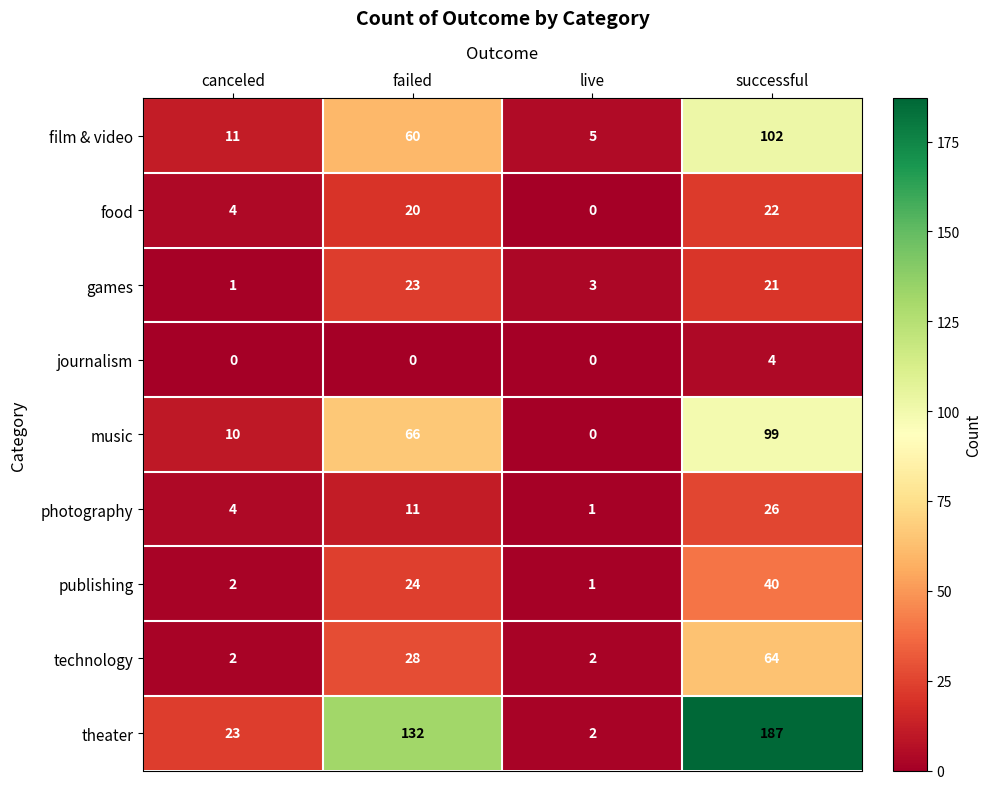

Read the journalism value at successful.

4